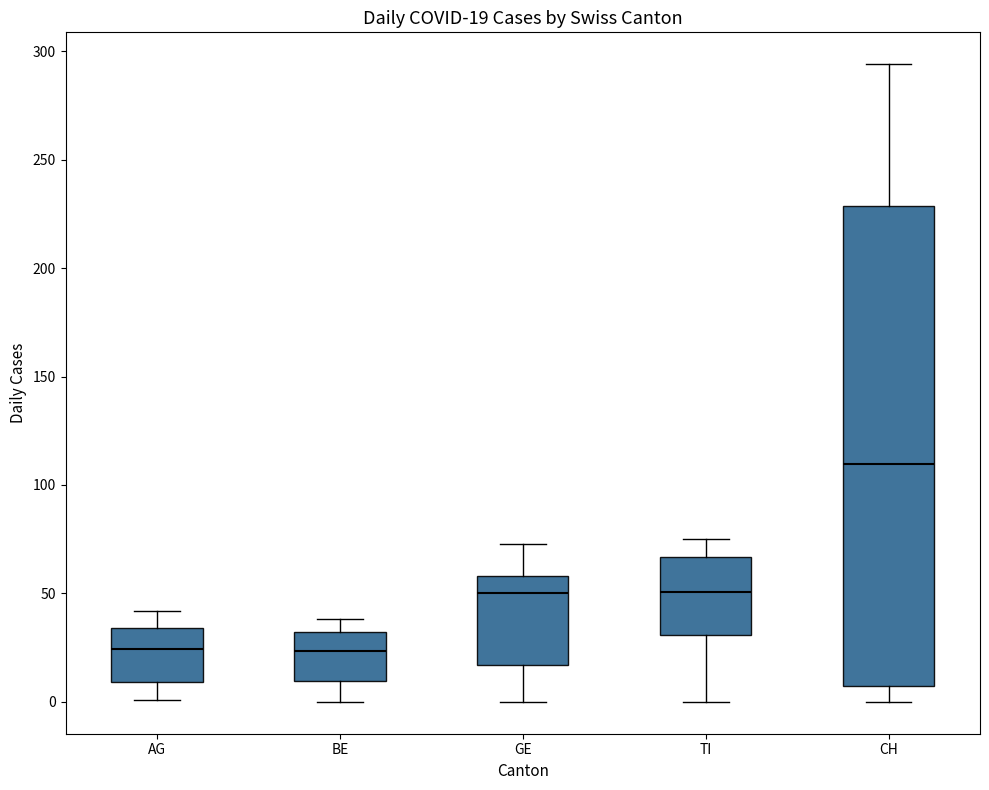

Which box is the tallest, from its lower edge to its upper edge?

CH